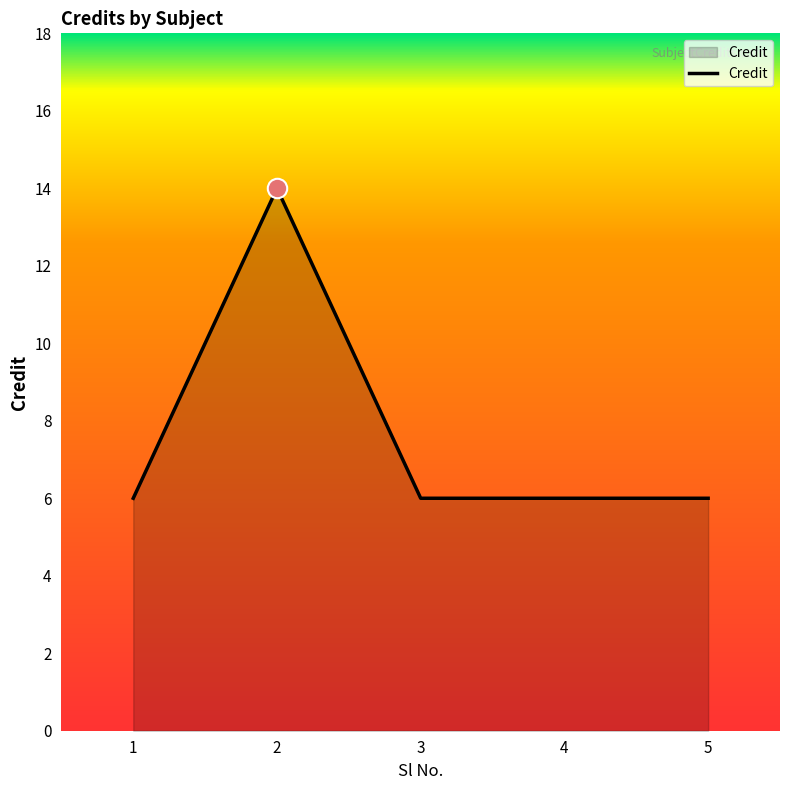

What is the smallest value displayed?

6